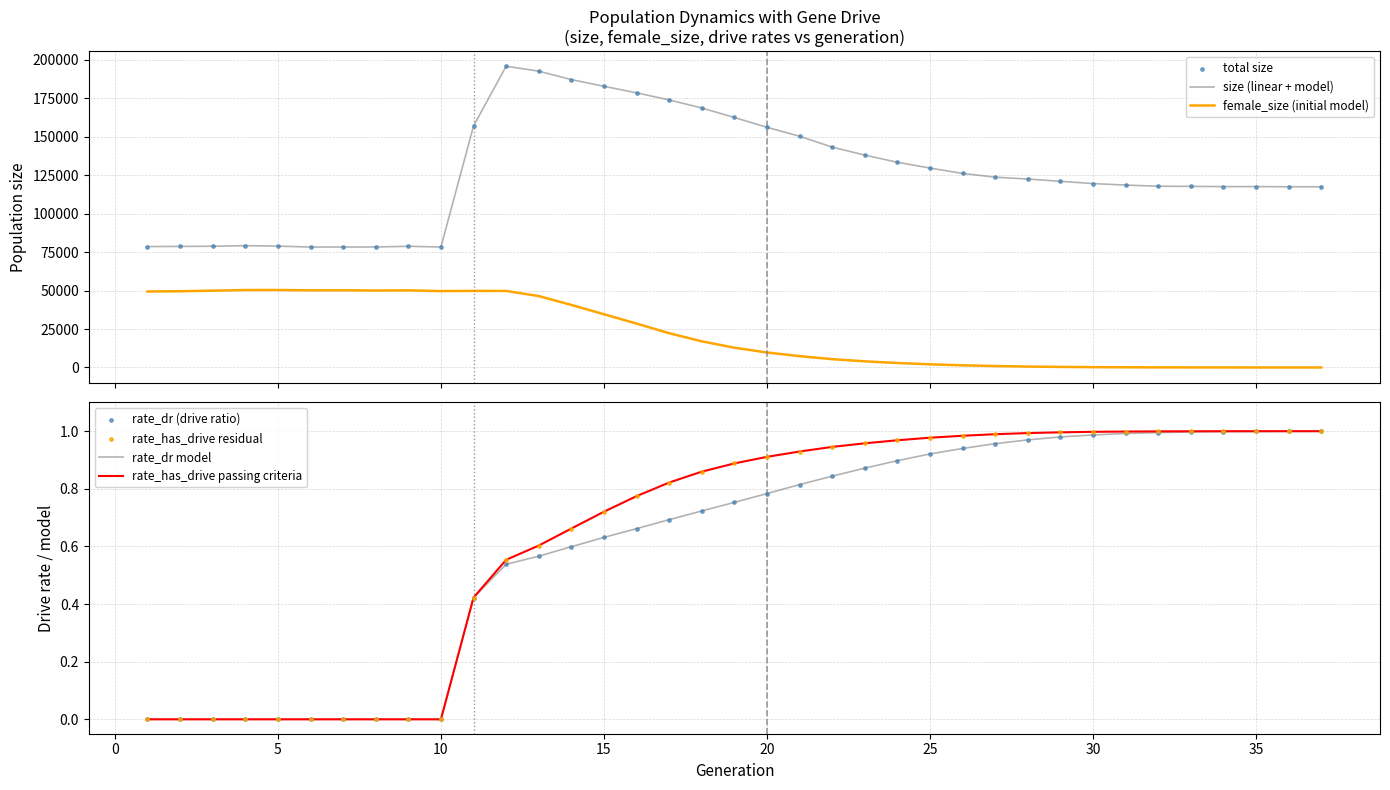

What is the total value across all series at 37?

117460.0